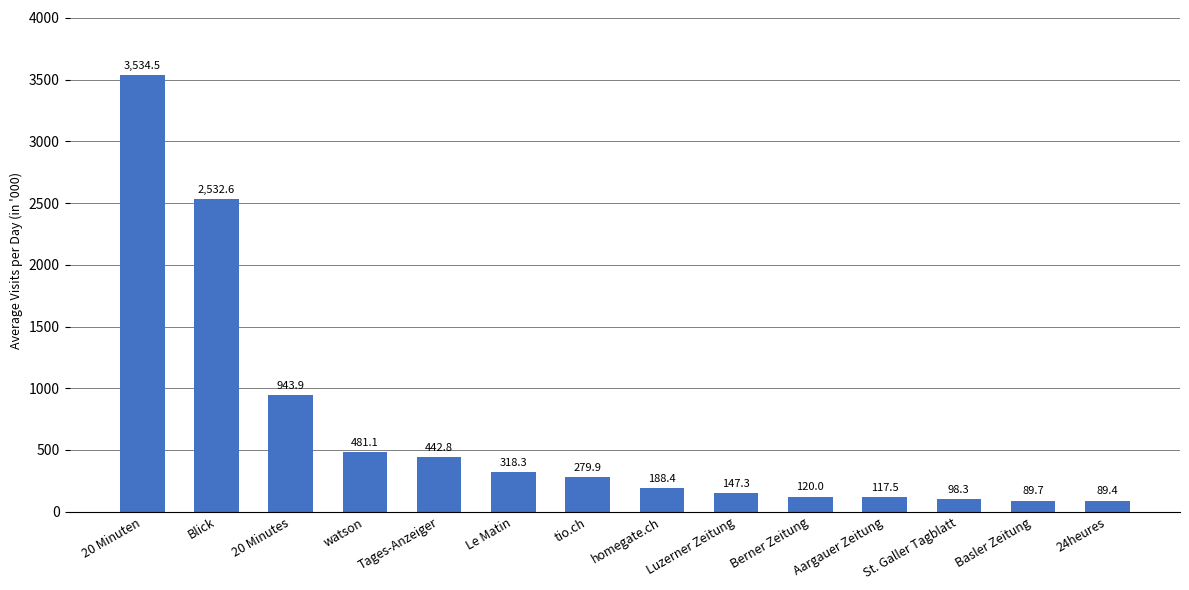

The chart shows a value of 3534.5 at 20 Minuten. True or false?

True